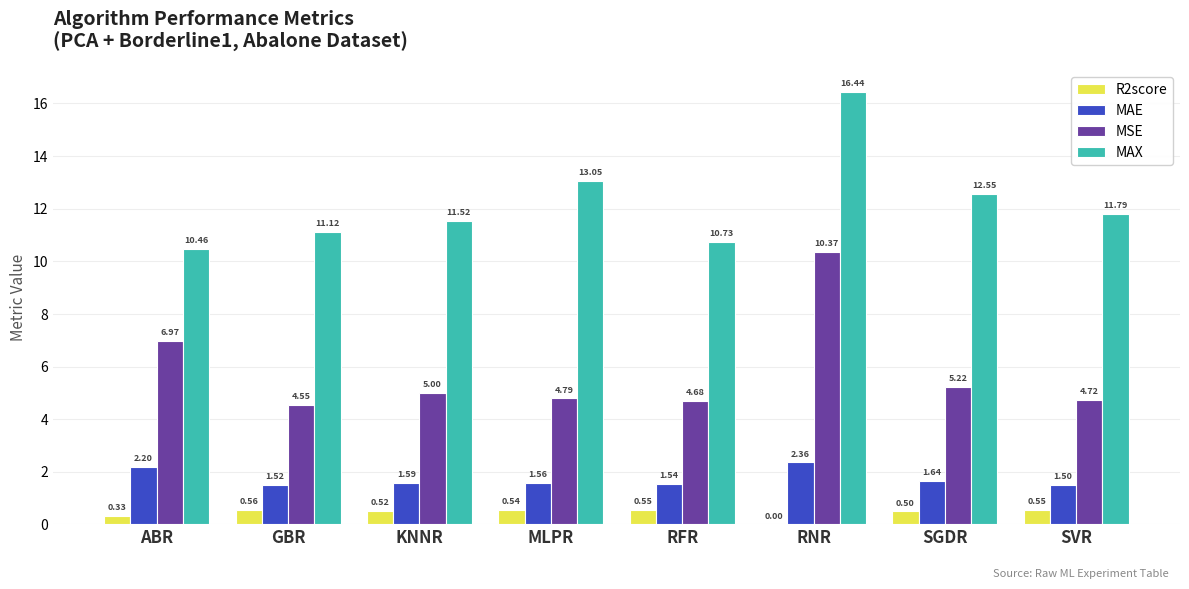

Does the chart contain stacked bars?

No